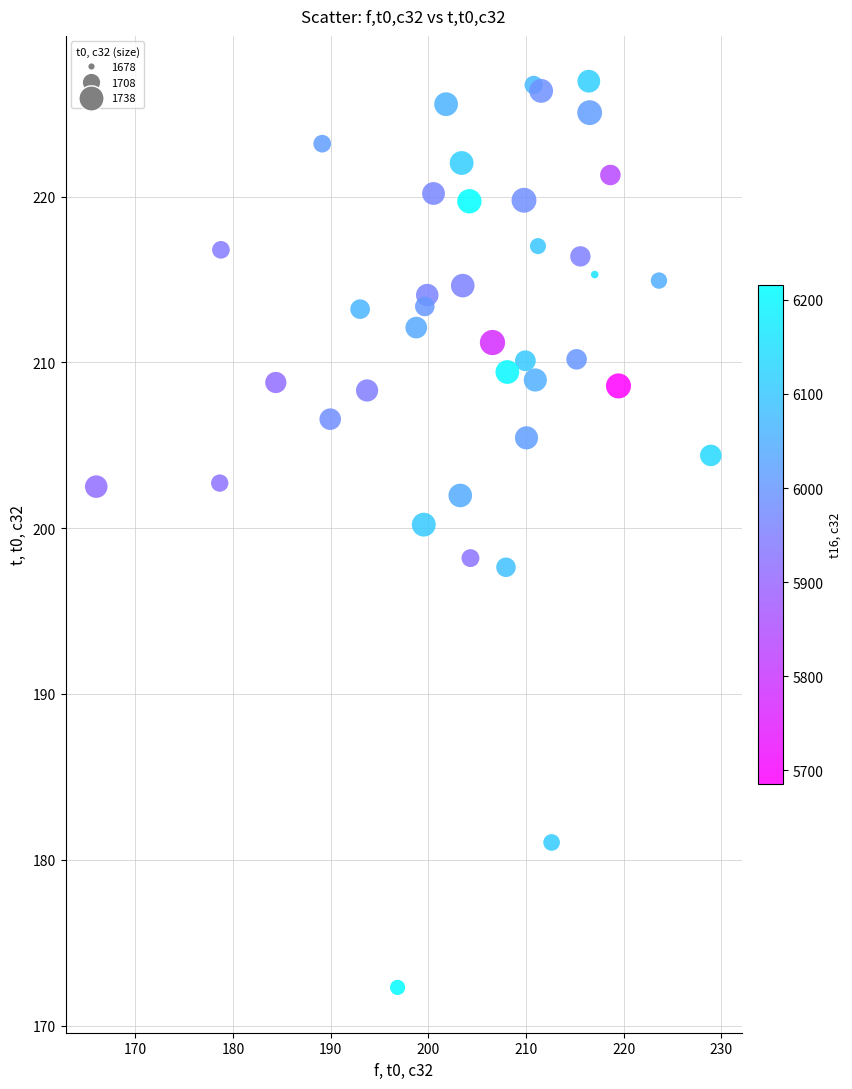

What is the range of X values (max minus min)?

62.9